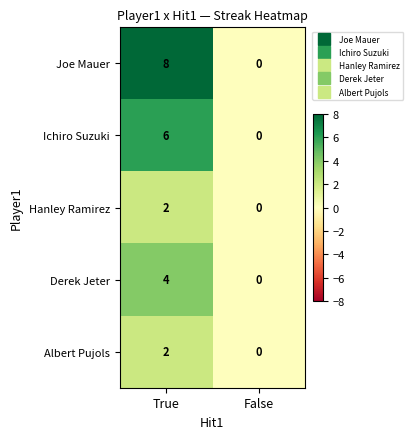

Which series has the largest total across all categories?

Joe Mauer